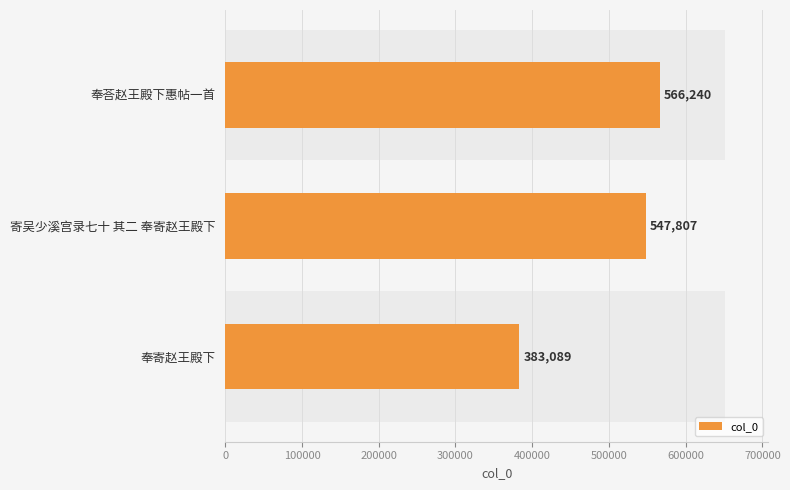

What is the difference between the maximum and minimum values?

183151